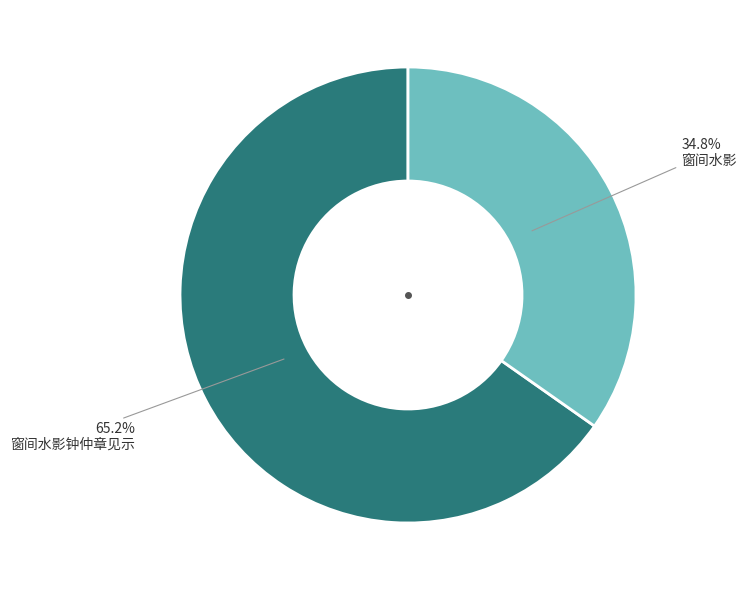

Count the number of slices in the pie.

2